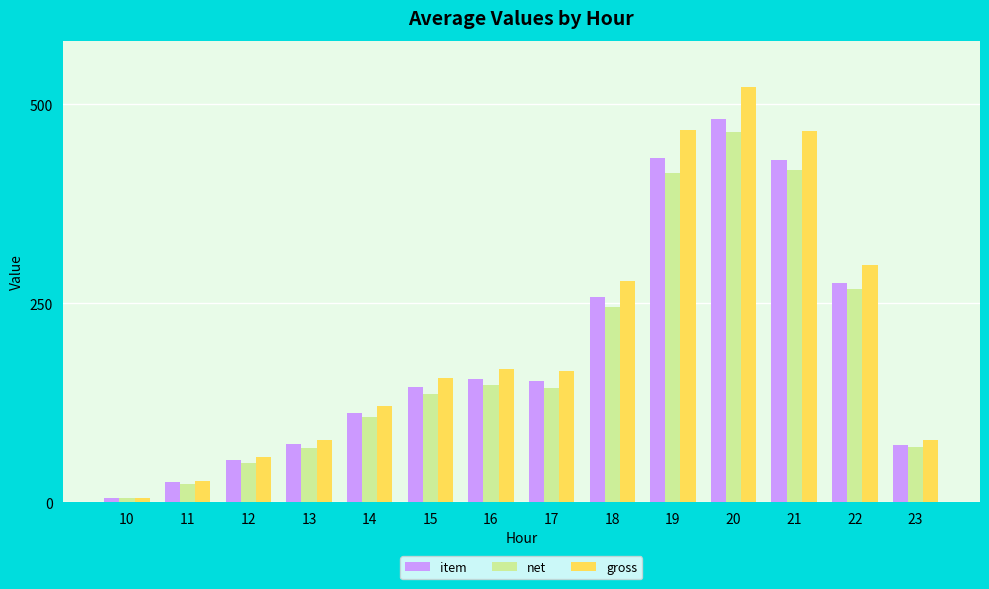

How many data points does each series have?

14